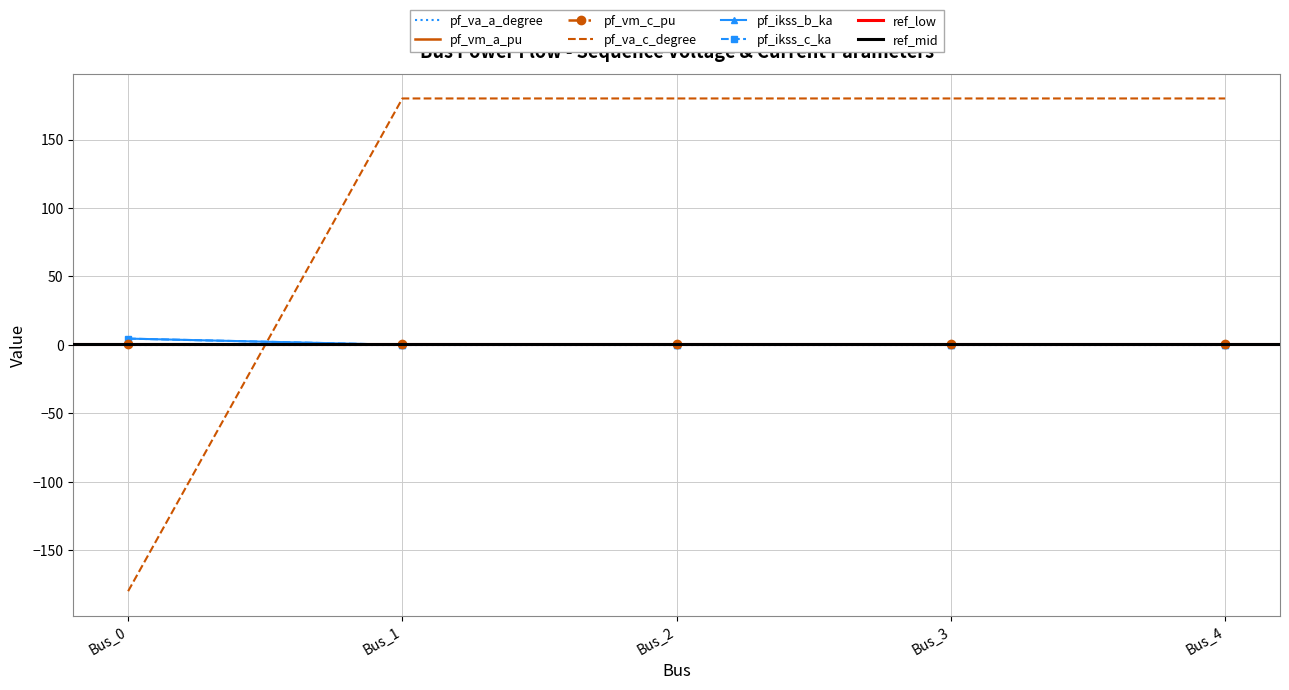

True or false: pf_ikss_b_ka has a value of 4.5 at Bus_0.

True